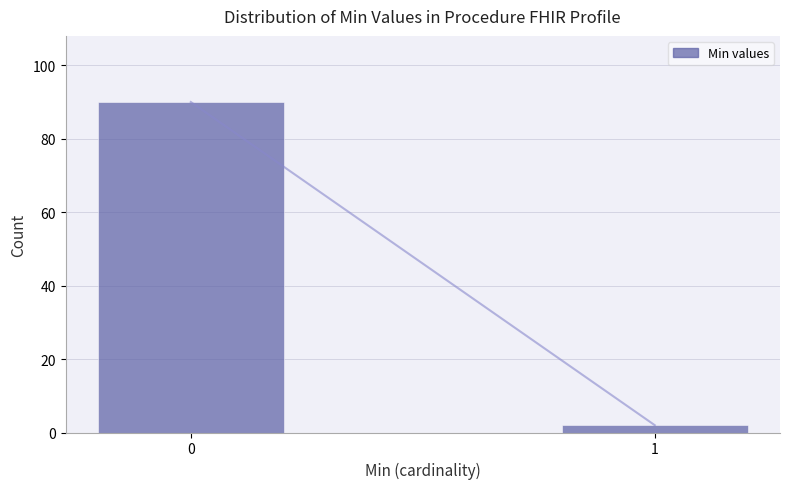

Reading left to right, extract all data points from this chart.

0=90	1=2